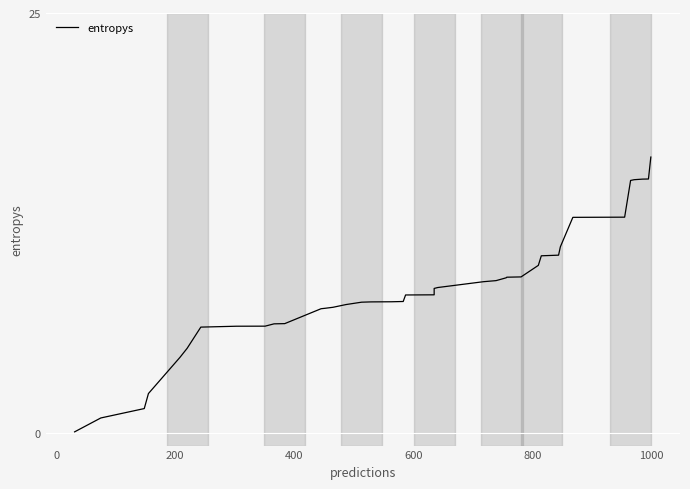

The value at 38 is 3.7. True or false?

False